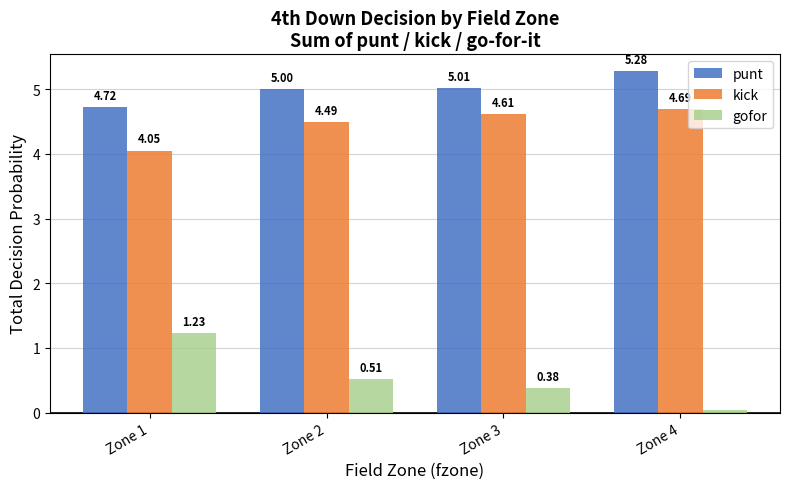

Which series changed the most between Zone 3 and Zone 4?

gofor